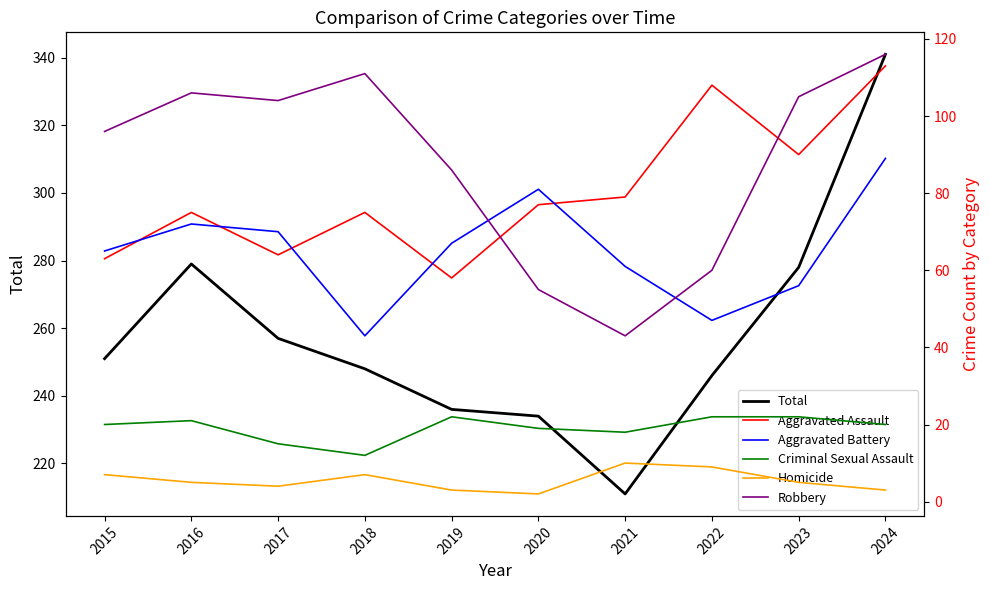

At which category is the sum across all series the highest?

2024